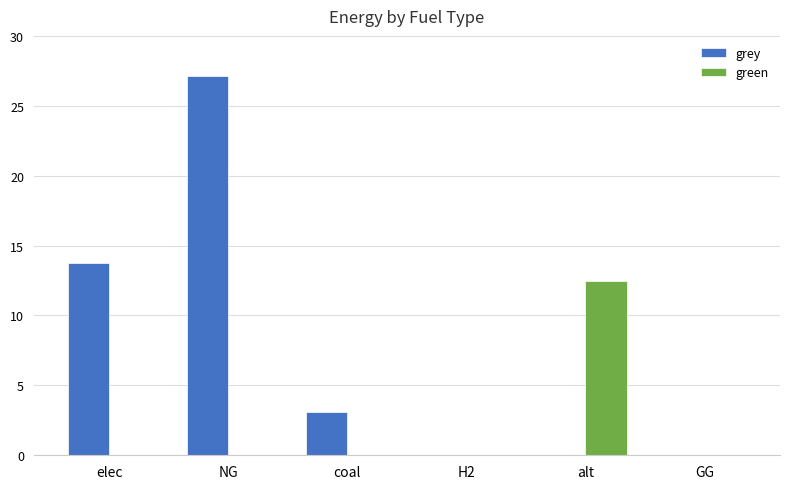

Which series has the widest spread of values?

grey